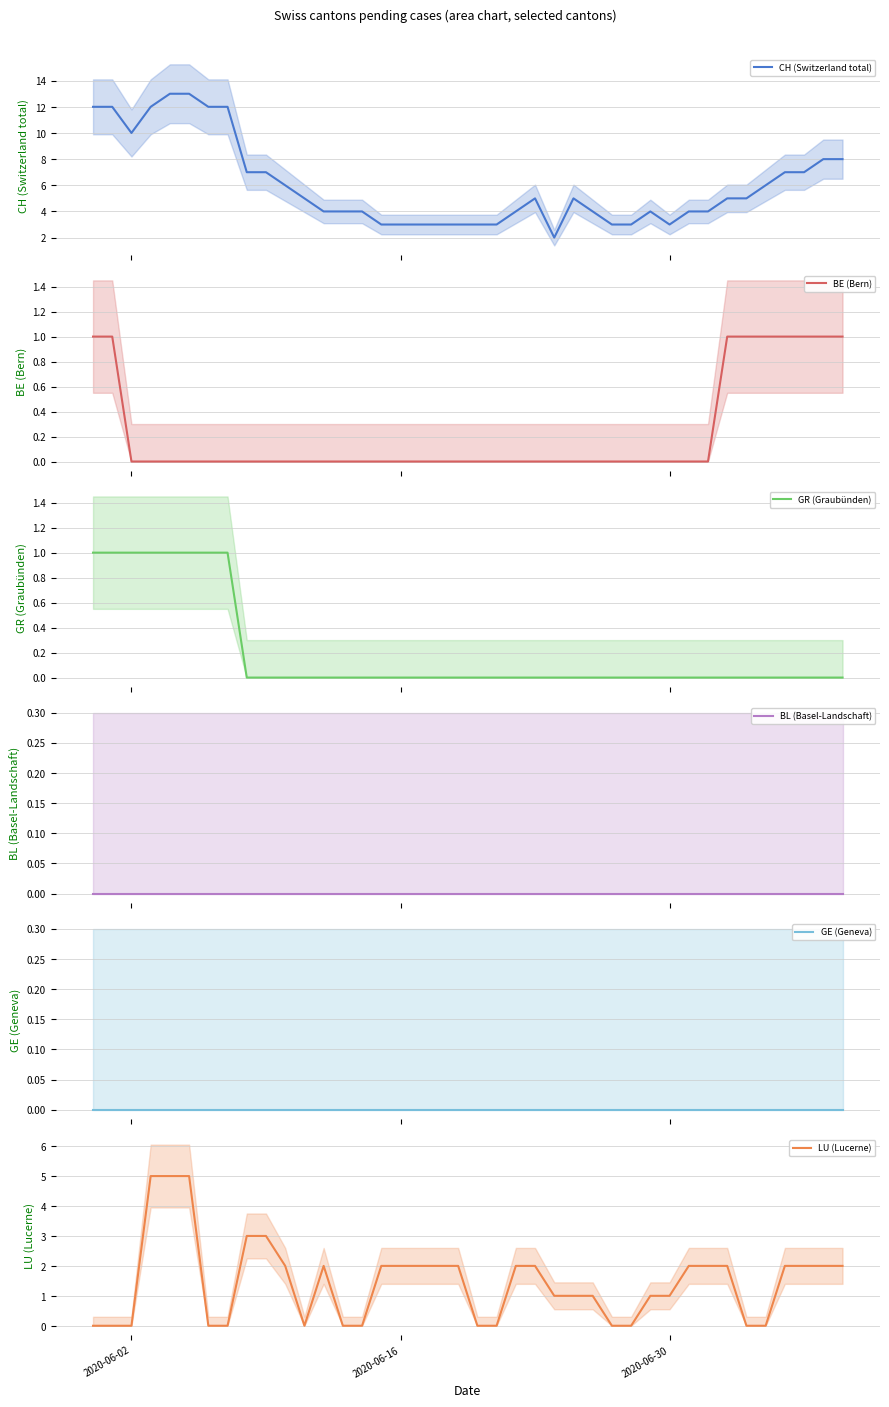

List the series in order of their peak value, highest first.

CH (Switzerland total), LU (Lucerne), BE (Bern), GR (Graubünden), BL (Basel-Landschaft), GE (Geneva)